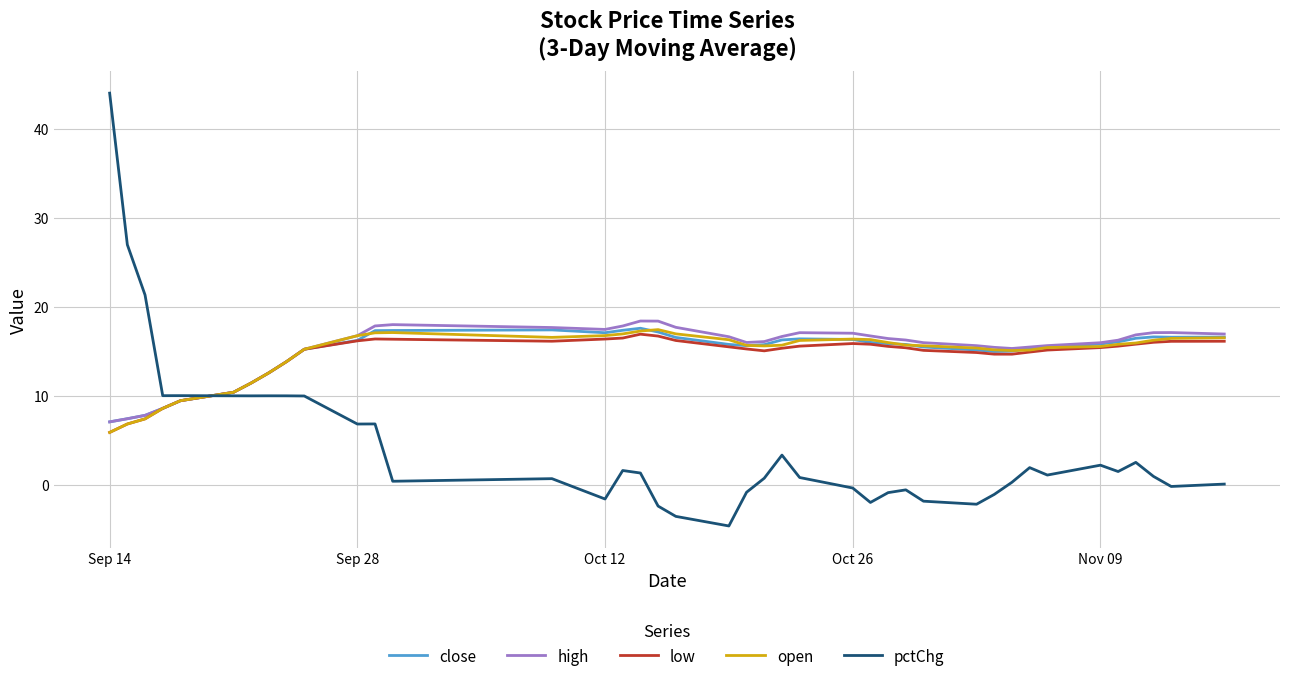

What is the average value of the high series?

15.2